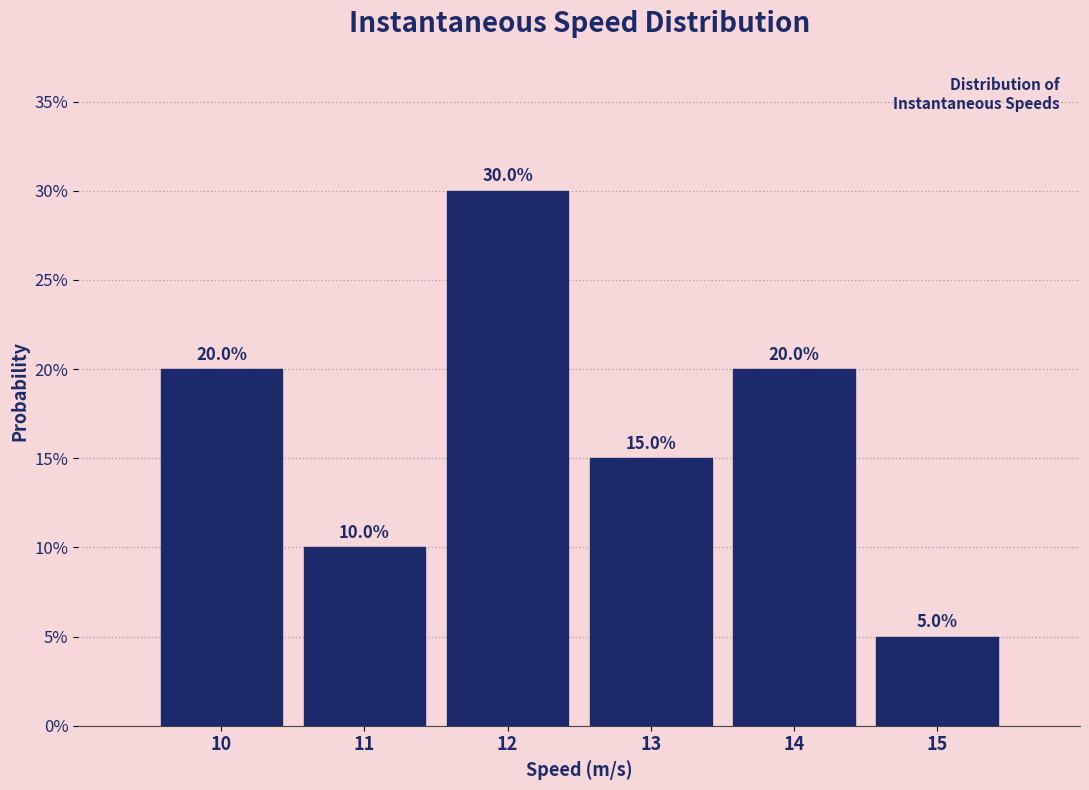

Reading left to right, what are all the values shown in this chart?

20	10	30	15	20	5